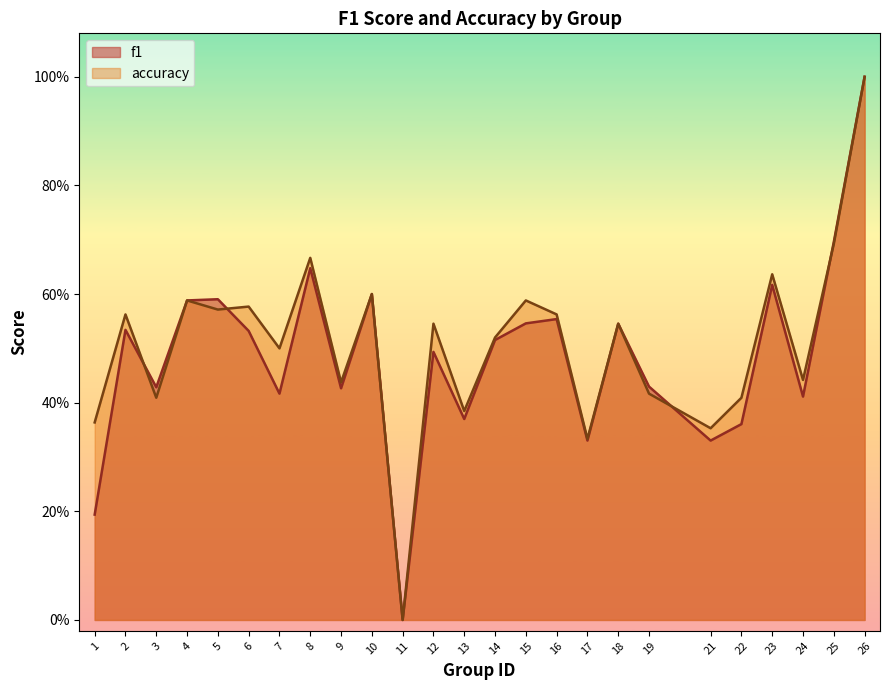

Reading right to left, what are all the values shown in this chart?

f1: 1.0	0.7	0.4	0.6	0.4	0.3	0.4	0.5	0.3	0.6	0.5	0.5	0.4	0.5	0.0	0.6	0.4	0.6	0.4	0.5	0.6	0.6	0.4	0.5	0.2
accuracy: 1.0	0.7	0.4	0.6	0.4	0.4	0.4	0.5	0.3	0.6	0.6	0.5	0.4	0.5	0.0	0.6	0.4	0.7	0.5	0.6	0.6	0.6	0.4	0.6	0.4